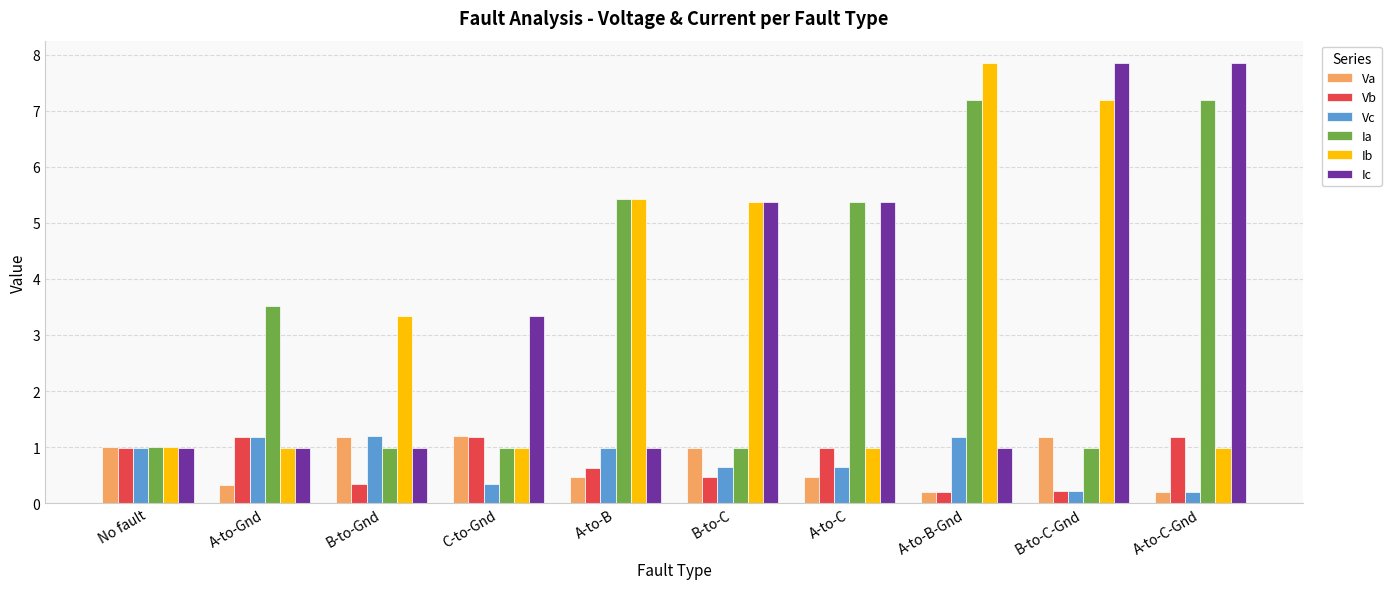

What are all the series names shown in the legend?

Va, Vb, Vc, Ia, Ib, Ic